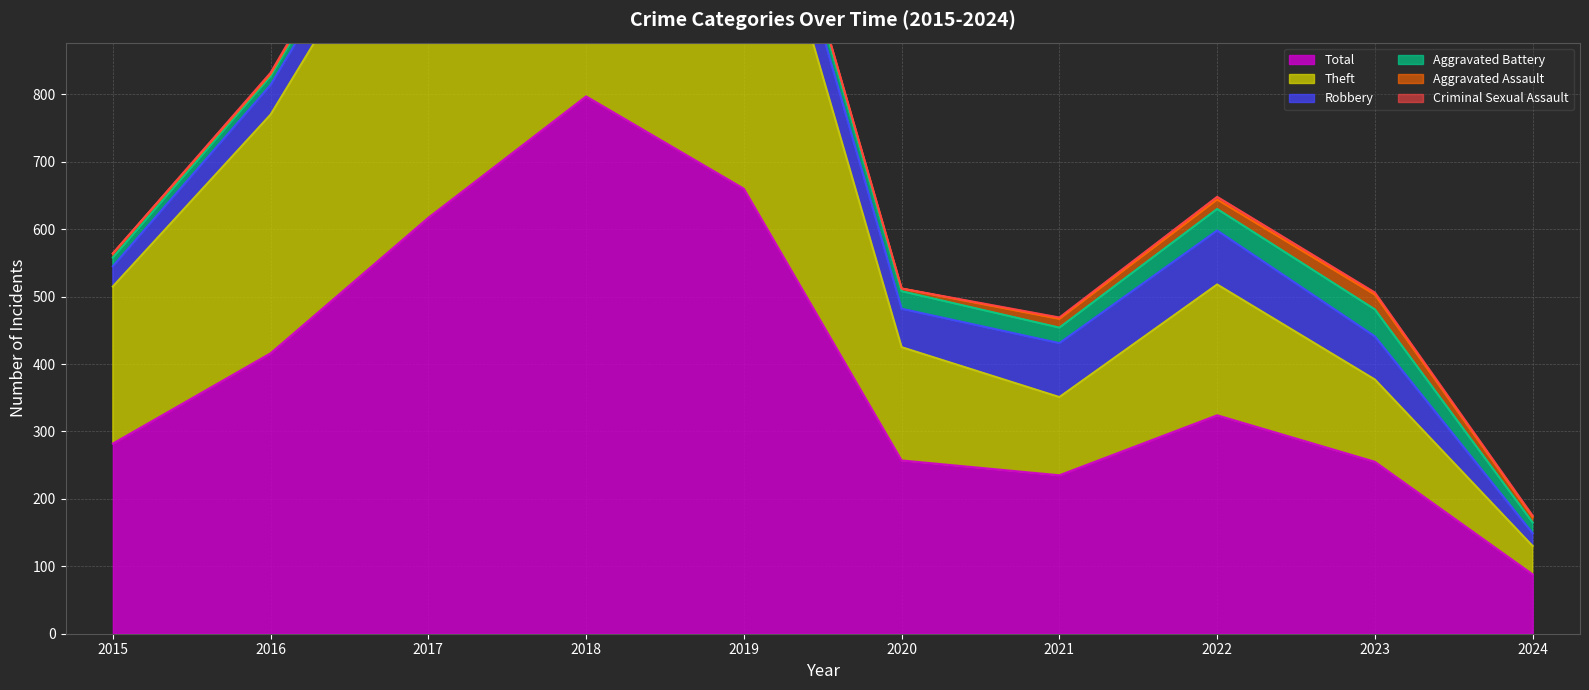

Which category has the lowest value in the Criminal Sexual Assault series?

2015